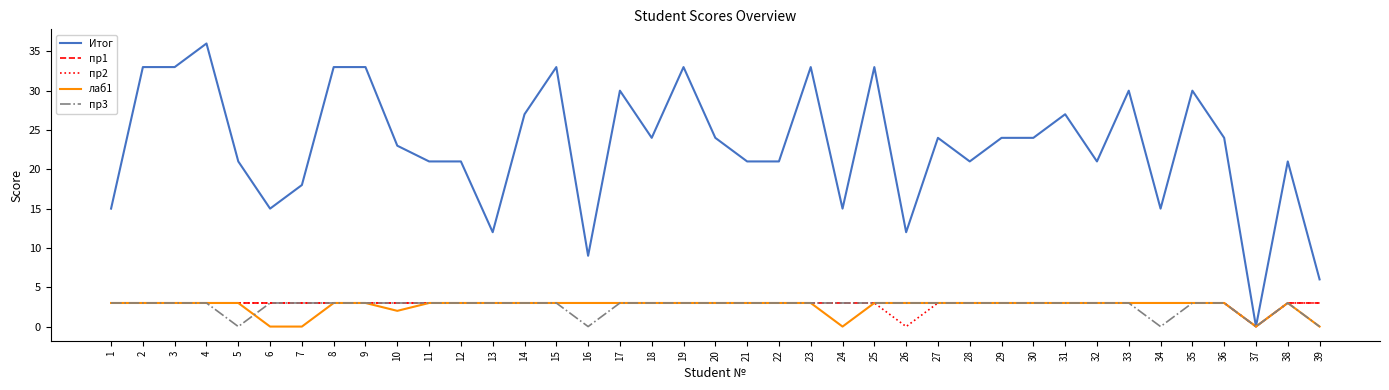

Is it true that пр3 equals 5 at 17?

False